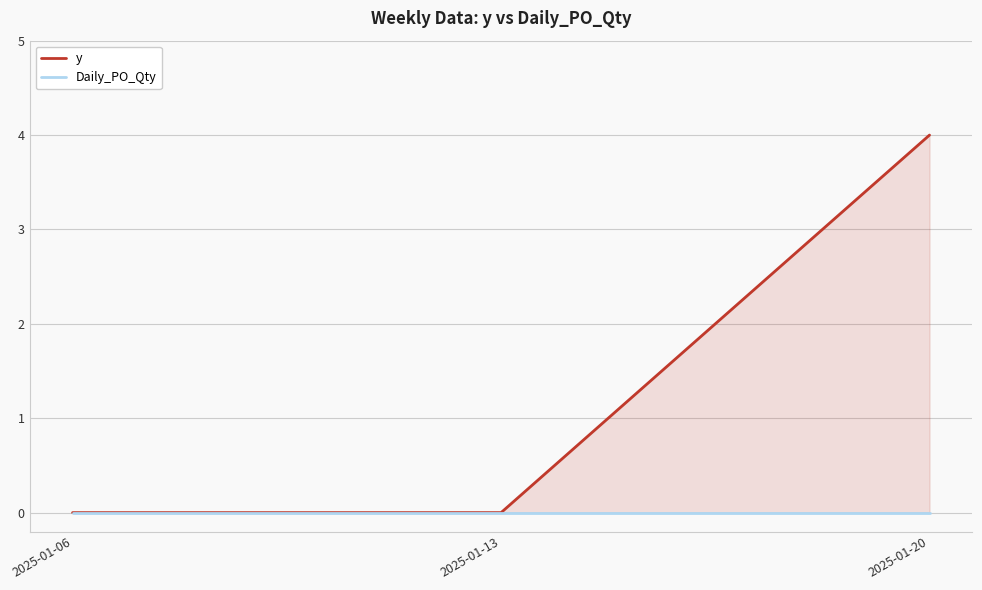

What is the greatest value displayed?

4